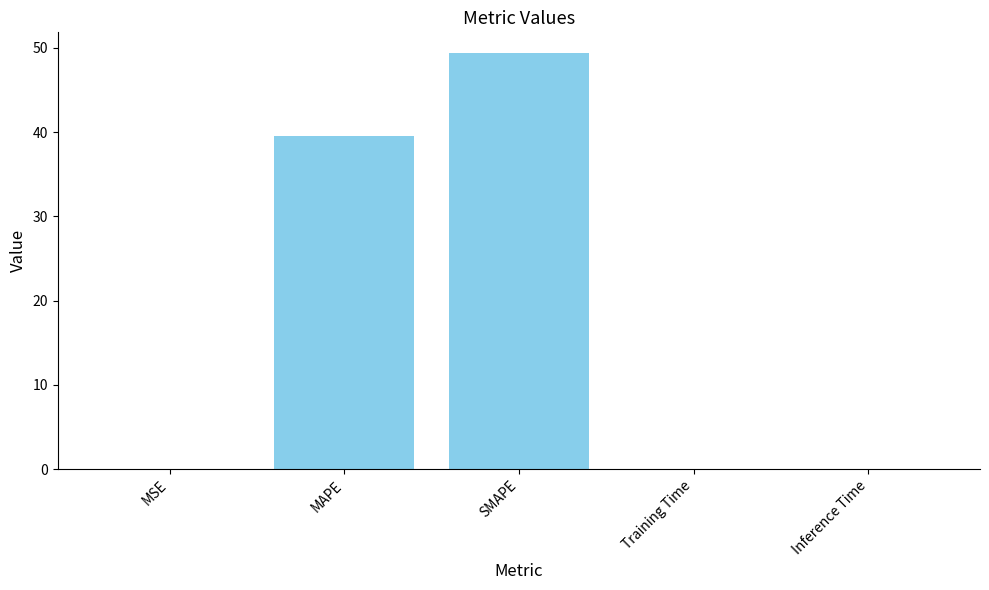

The value at SMAPE is 71.2. True or false?

False